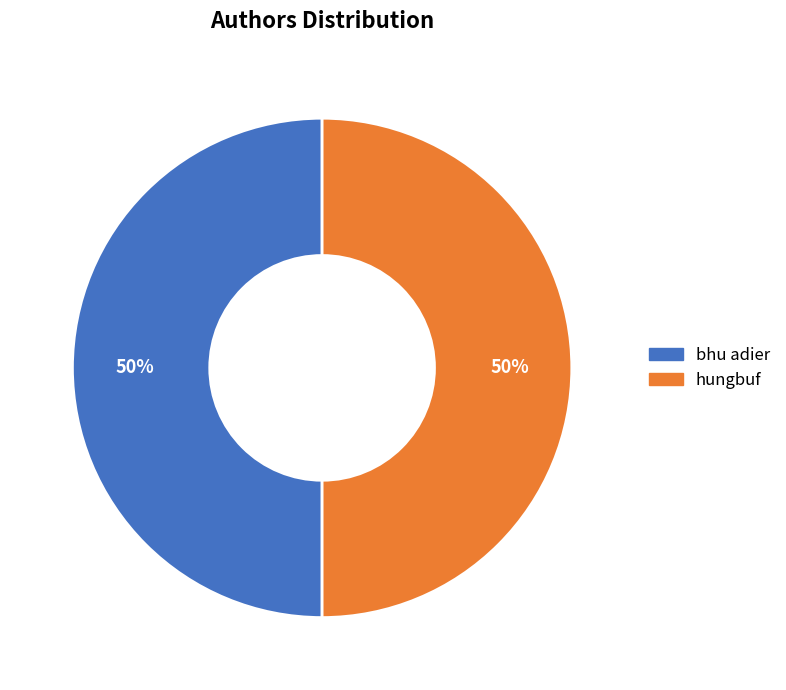

What is the ratio of the value at hungbuf to the value at bhu adier?

1.0